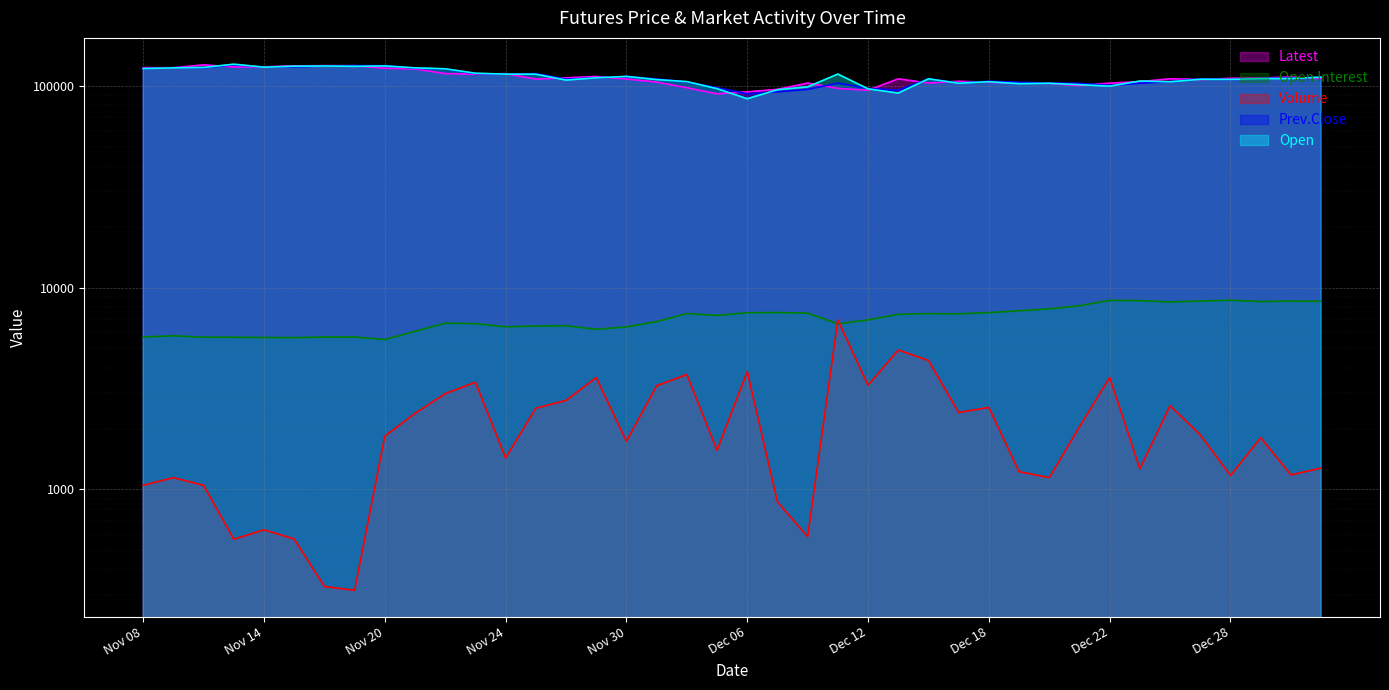

The value of Volume at Nov 16 is 330. True or false?

True